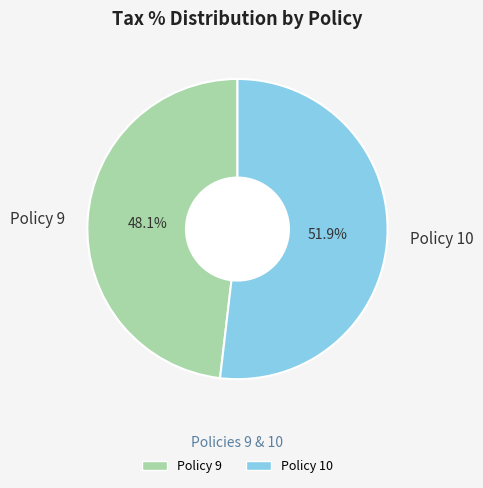

How many segments does this pie chart have?

2